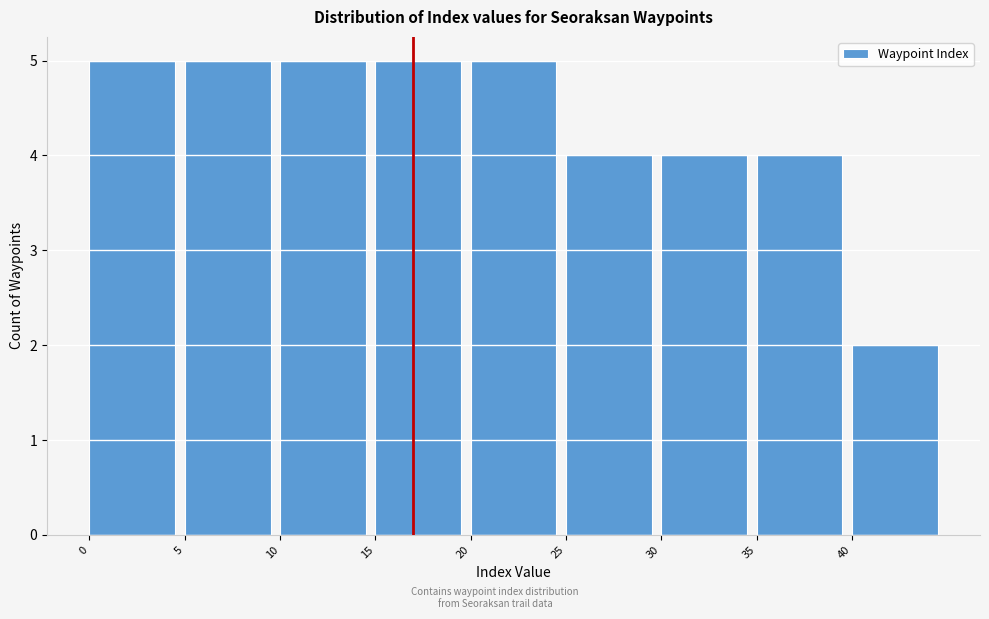

Reading left to right, list every bar in this chart as the range it spans on the x-axis followed by its height. The values are not printed on the chart, so give them approximately, as read against the axis.

0 to 5: 5
5 to 10: 5
10 to 15: 5
15 to 20: 5
20 to 25: 5
25 to 30: 4
30 to 35: 4
35 to 40: 4
40 to 45: 2